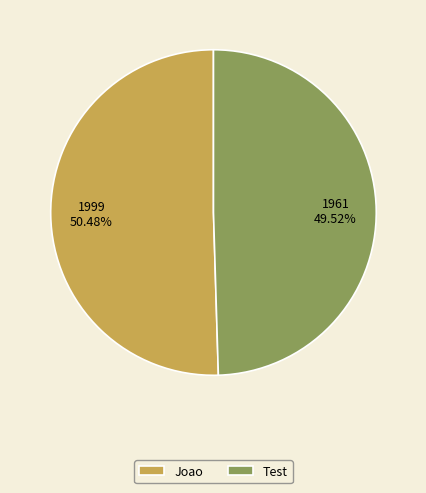

What is the largest slice in the pie chart?

Joao